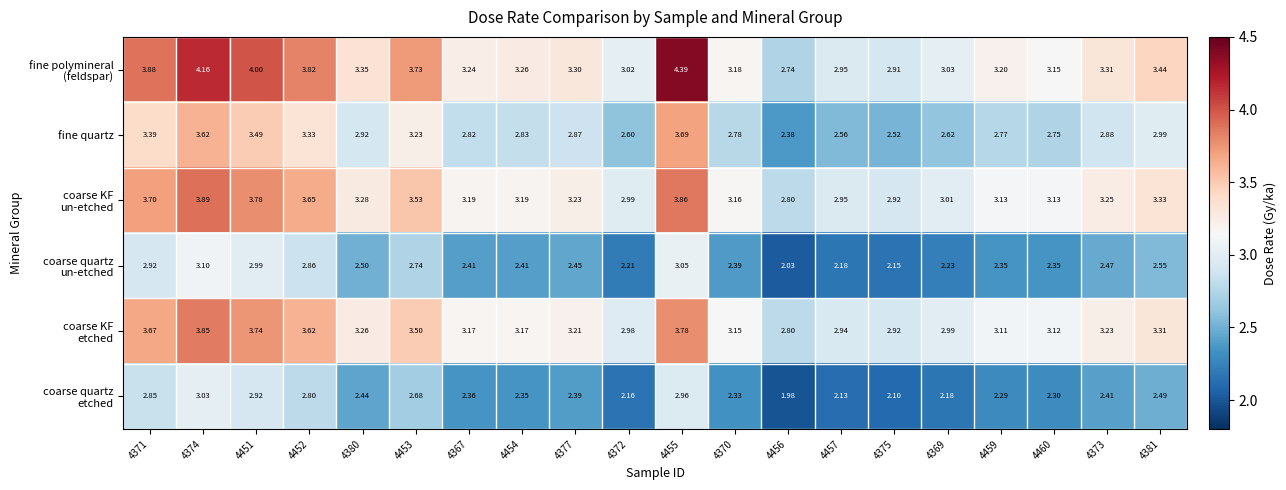

What is the difference between the highest and lowest values at 4371?

1.0